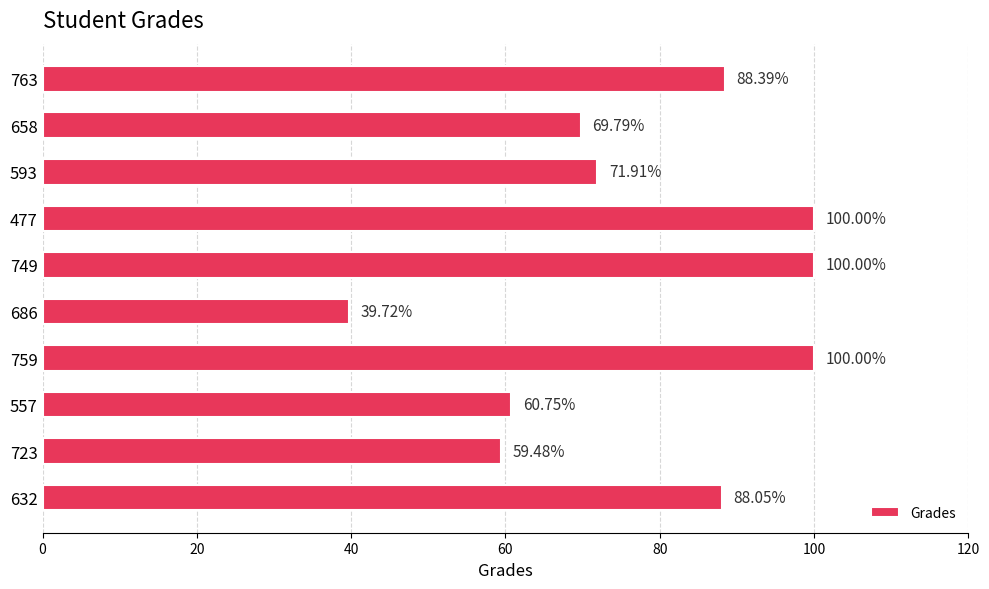

What is the sum of the values at 723 and 759?

159.5